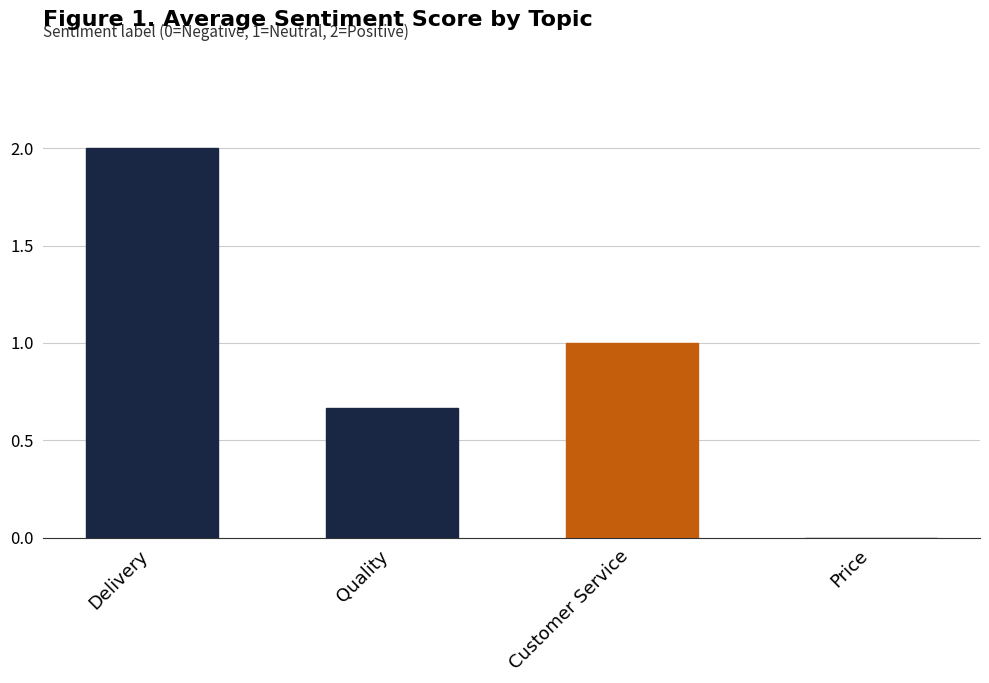

What is the sum of all values?

3.7